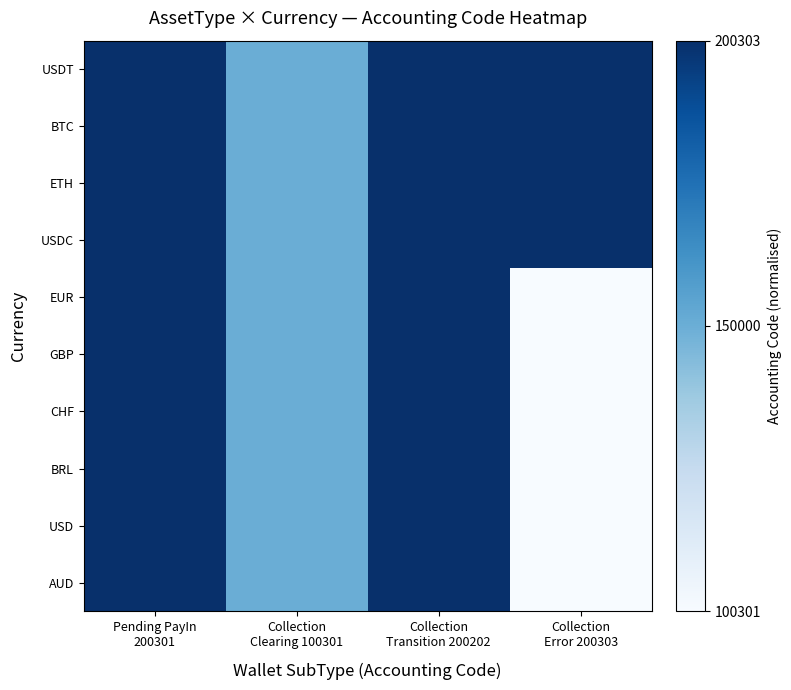

What is the total value across all series at Collection
Error 200303?

4.0